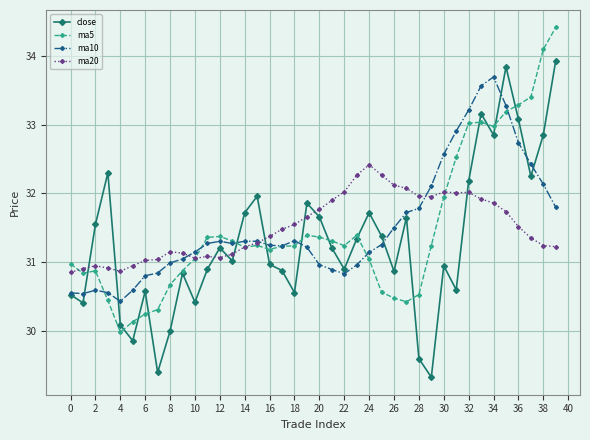

True or false: ma5 and ma20 cross at least once.

True